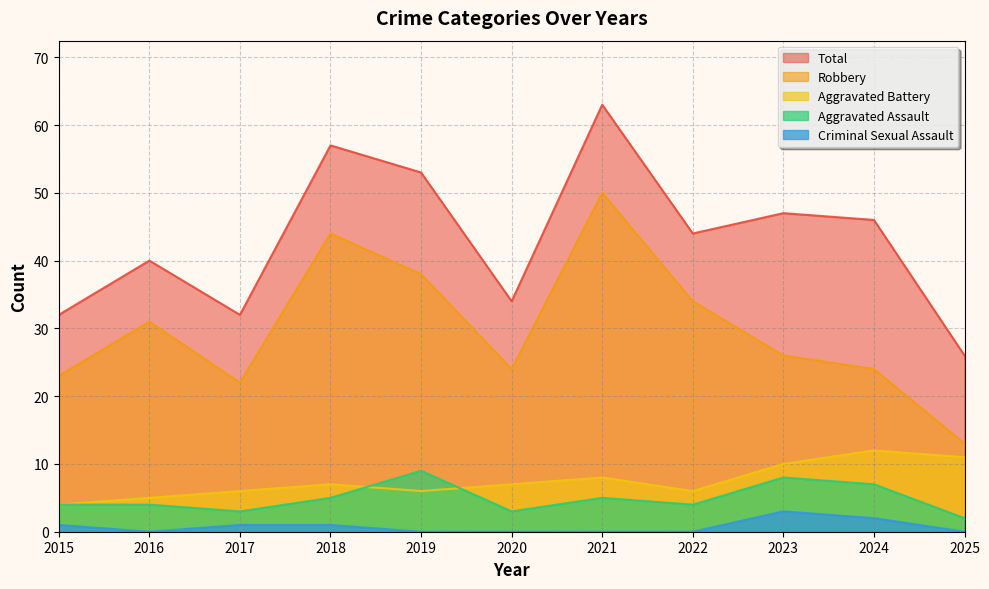

What is the value of the Robbery point at the 5th from the left?

38